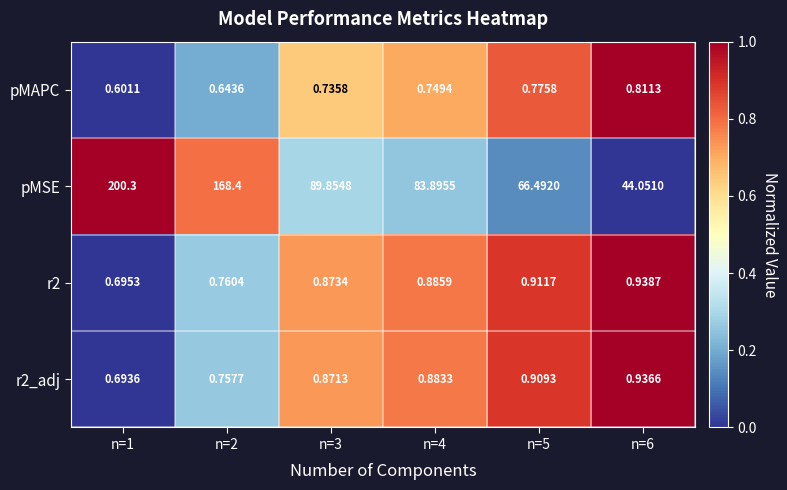

Is the value of r2 at n=4 greater than the value of r2_adj at n=2?

Yes